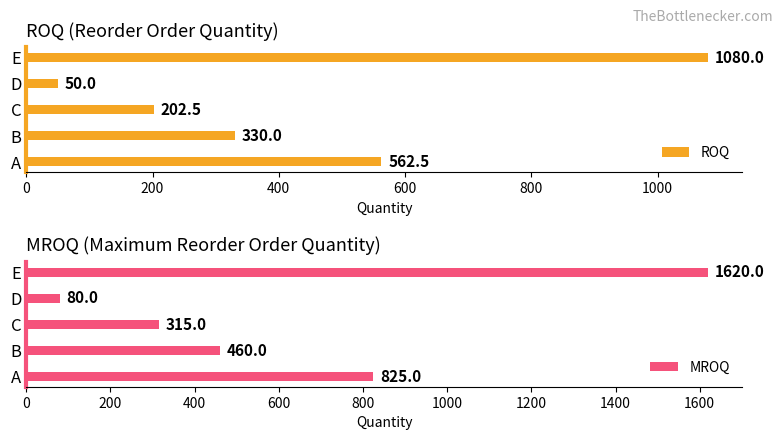

At which label is ROQ closest to 565?

A